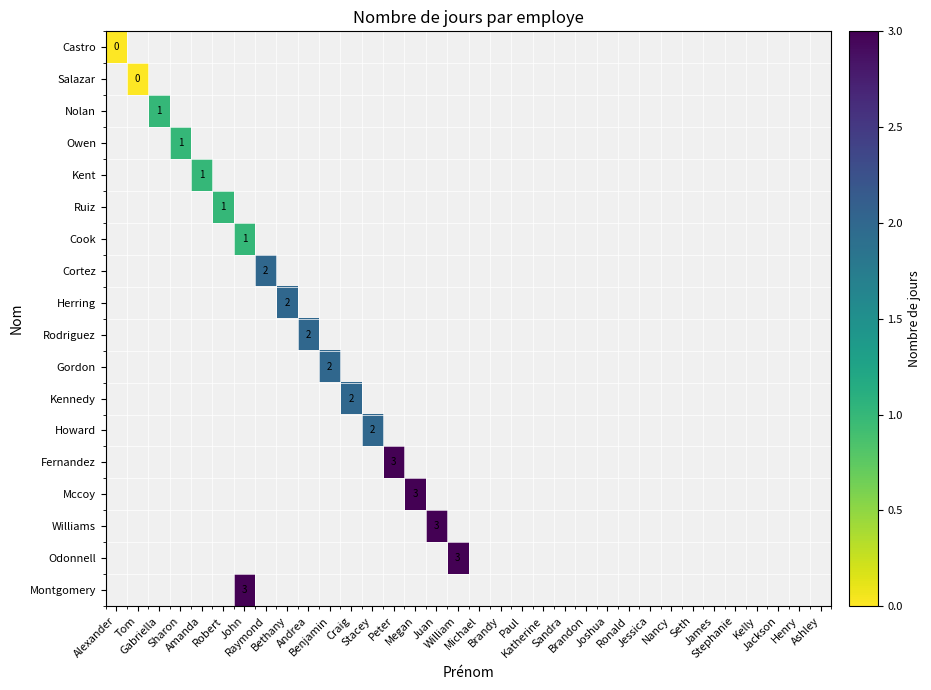

List the series in order of their peak value, lowest first.

Castro, Salazar, Nolan, Owen, Kent, Ruiz, Cook, Cortez, Herring, Rodriguez, Gordon, Kennedy, Howard, Fernandez, Mccoy, Williams, Odonnell, Montgomery